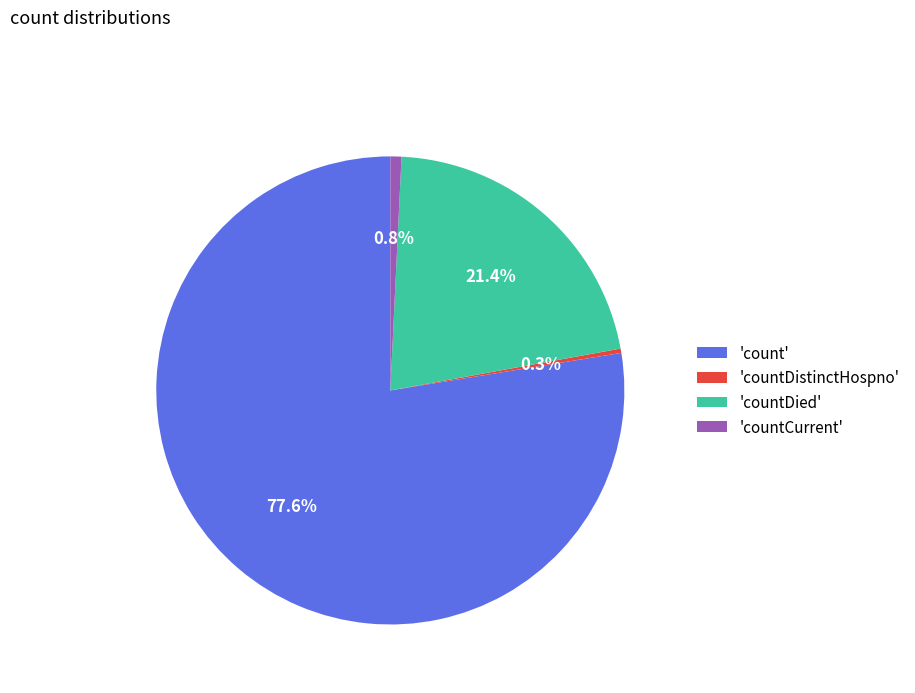

What percentage is NOT represented by 'countDied'?

78.6%